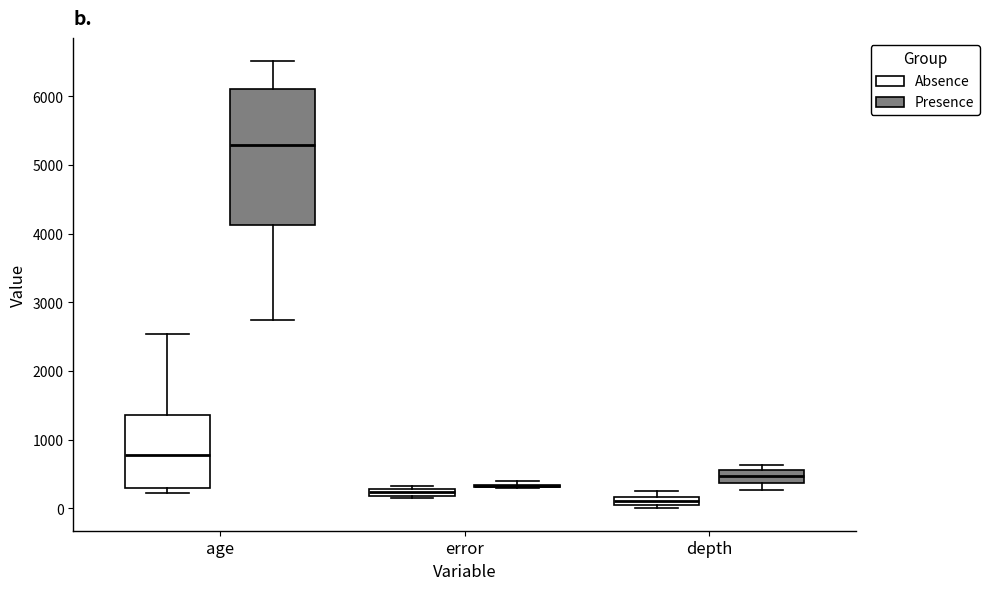

Which box is the tallest, from its lower edge to its upper edge?

age (Presence)